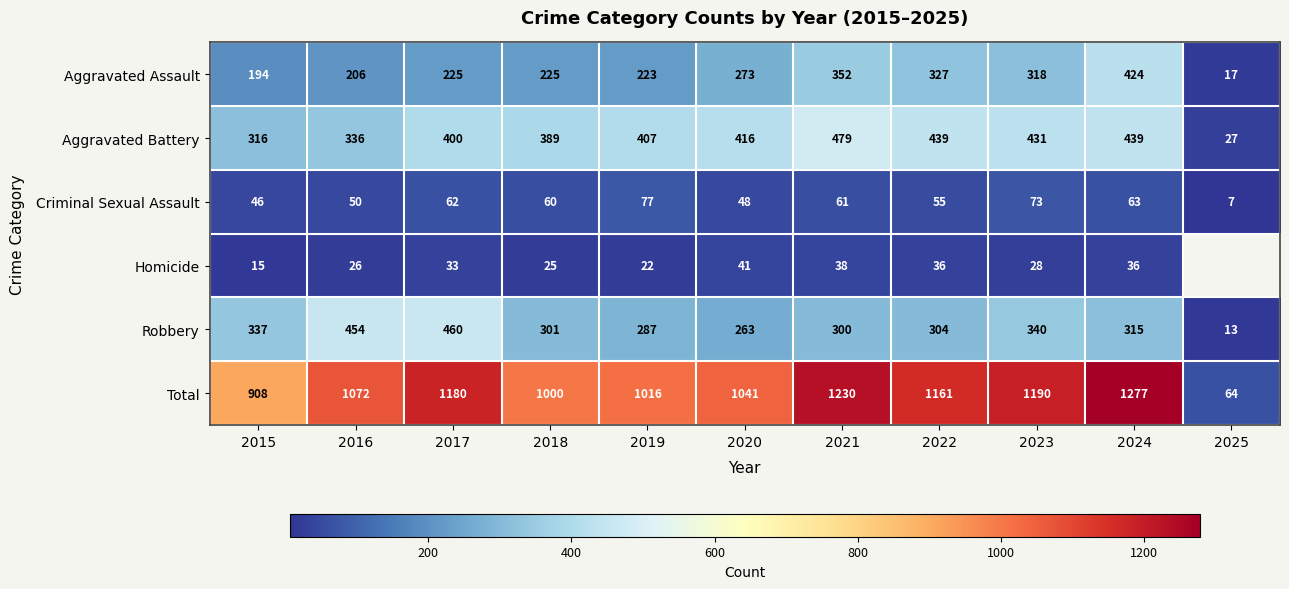

Which has a higher value, 2017 or 2015?

2017